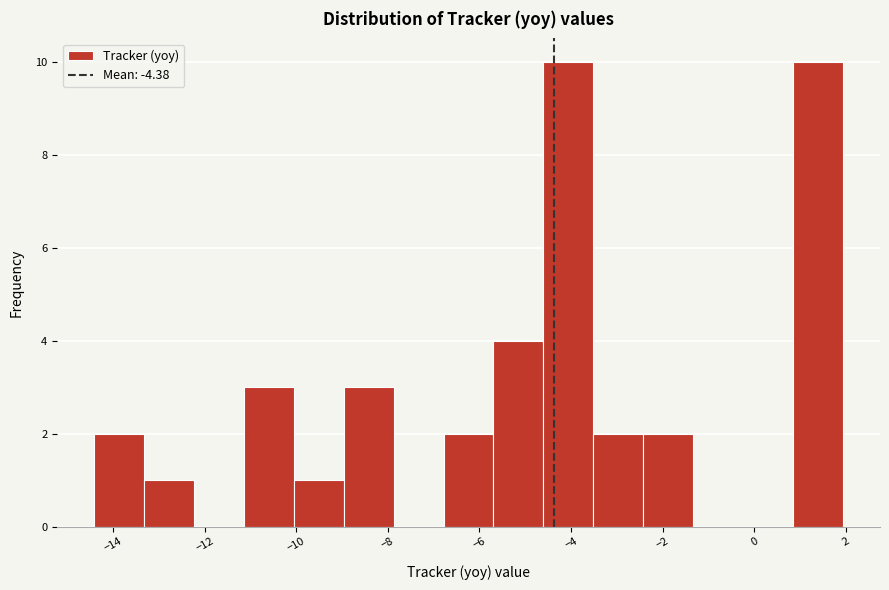

What is the height of the bar covering -11.2 to -10.0 on the x-axis? Neither the bar edges nor the heights are printed on the chart, so give them approximately, as read against the axes.

3